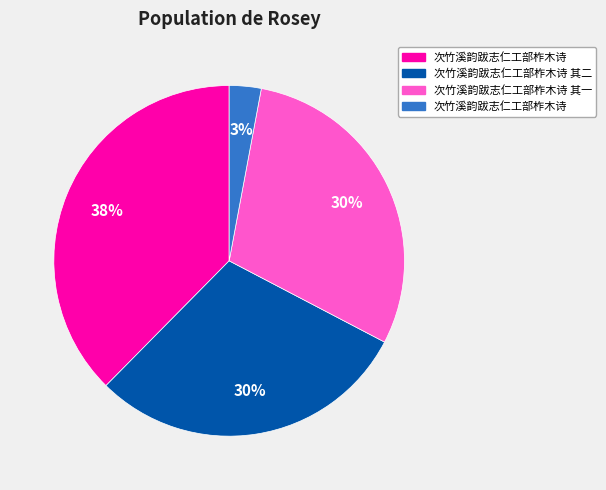

To the nearest percent, what is the difference between the largest and smallest slice percentages?

35%